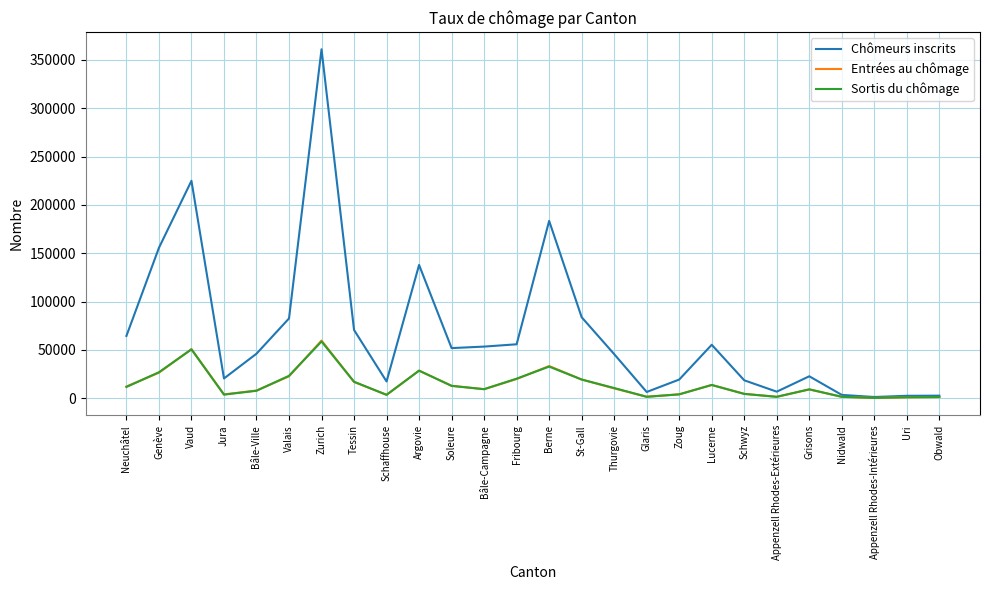

Is it true that Chômeurs inscrits equals 45533 at Thurgovie?

True